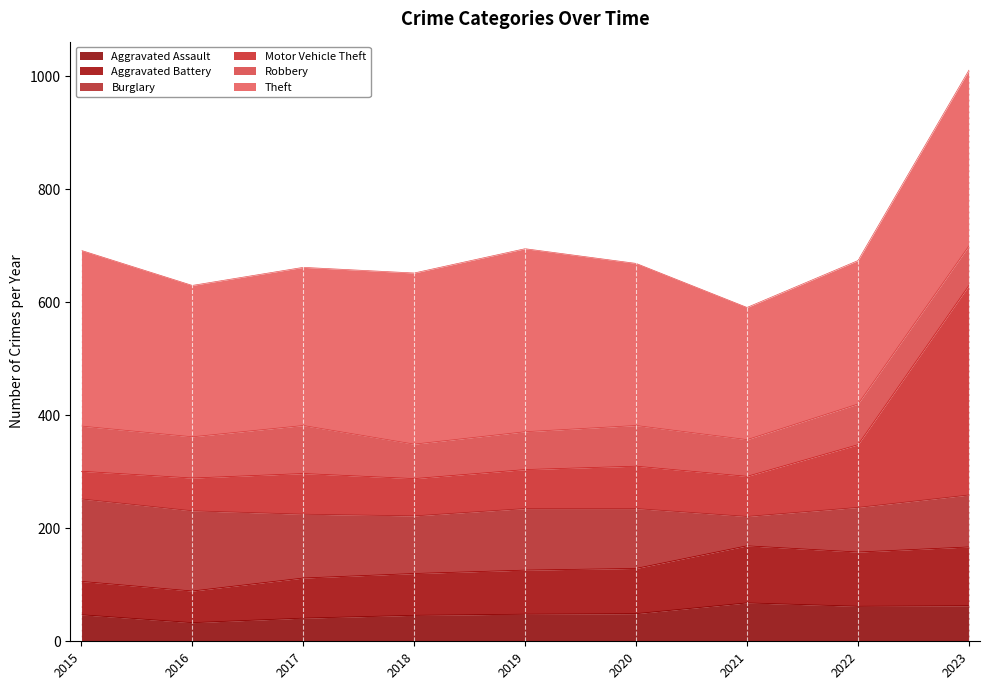

At which label does Aggravated Battery reach its peak?

2021